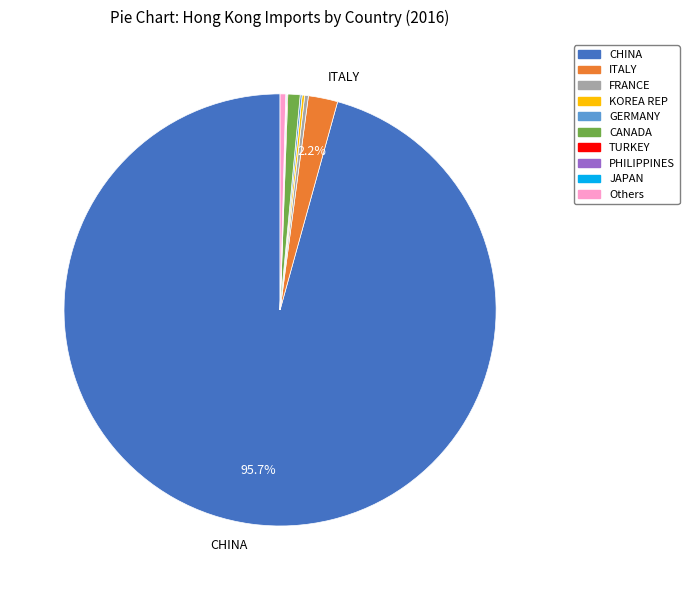

What is the largest slice in the pie chart?

CHINA